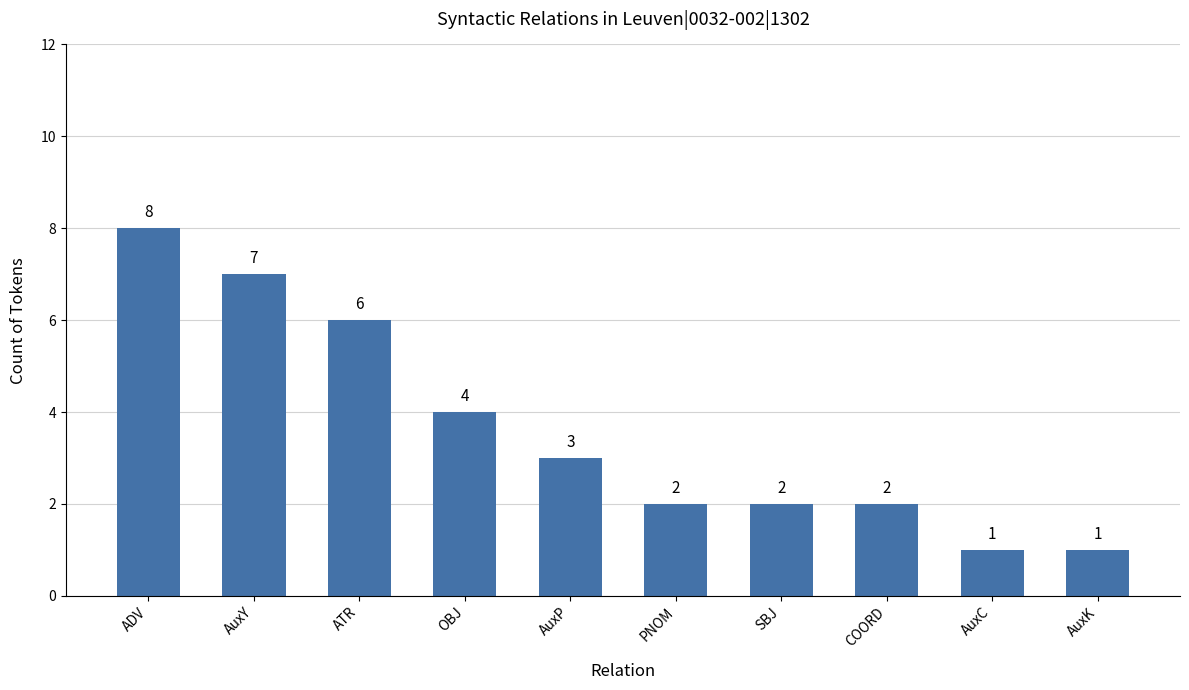

What is the change in value from PNOM to AuxC?

-1